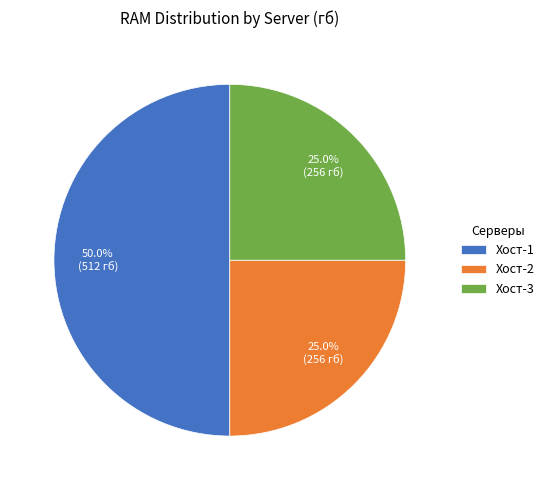

What percentage is NOT represented by Хост-2?

75.0%